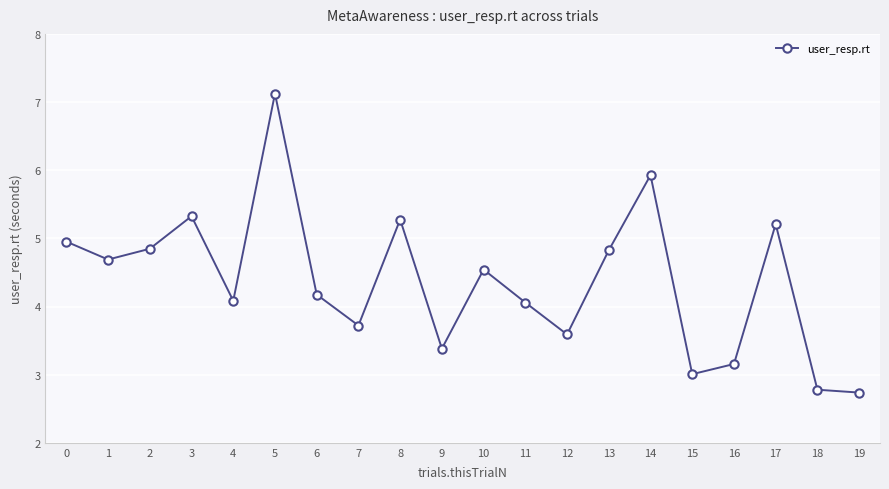

What is the value of the 13th point from the left?

3.6